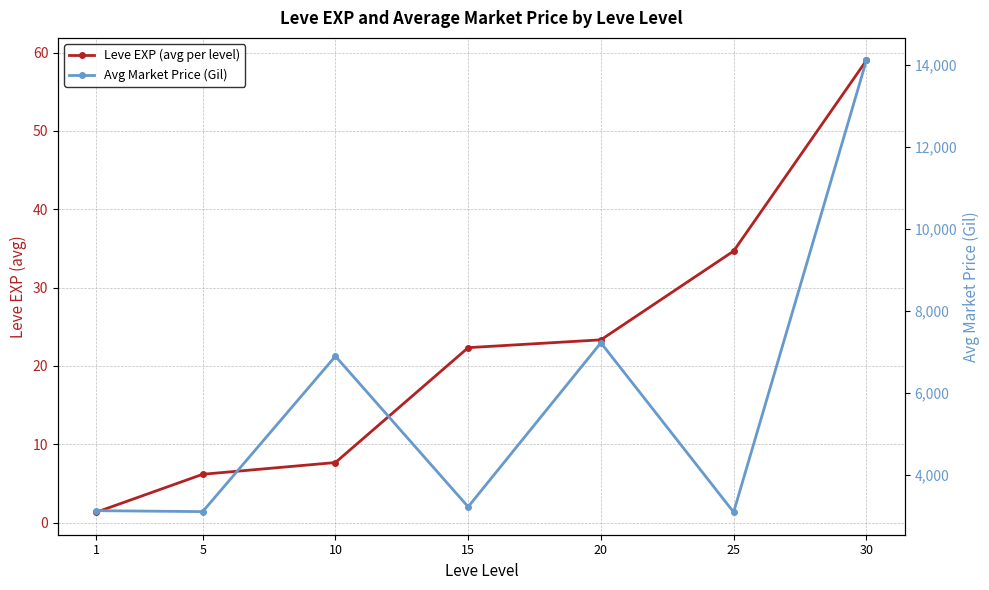

Reading left to right, list all the values displayed in this chart.

Leve EXP (avg per level): 1=1.3	5=6.2	10=7.7	15=22.3	20=23.3	25=34.7	30=59.0
Avg Market Price (Gil): 1=3131.3	5=3108.7	10=6896.7	15=3225.8	20=7224.5	25=3095.8	30=14105.5